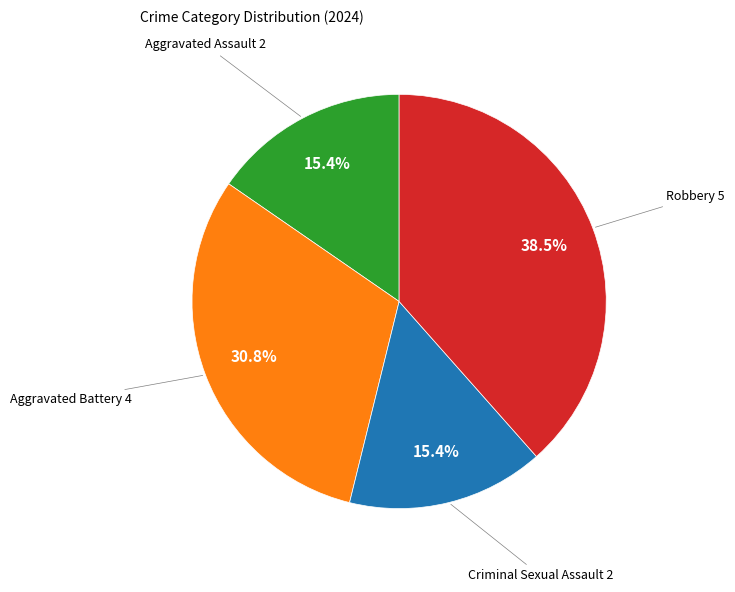

Does any single category account for the majority?

No